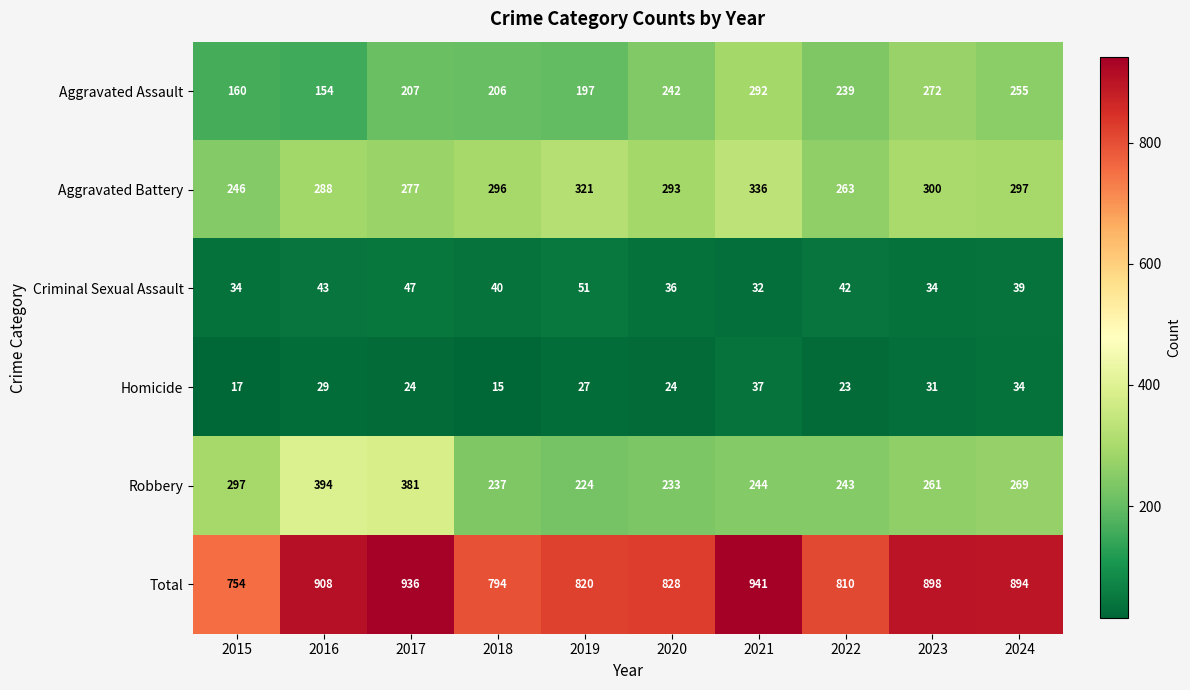

What is the difference between the highest and lowest values at 2017?

912